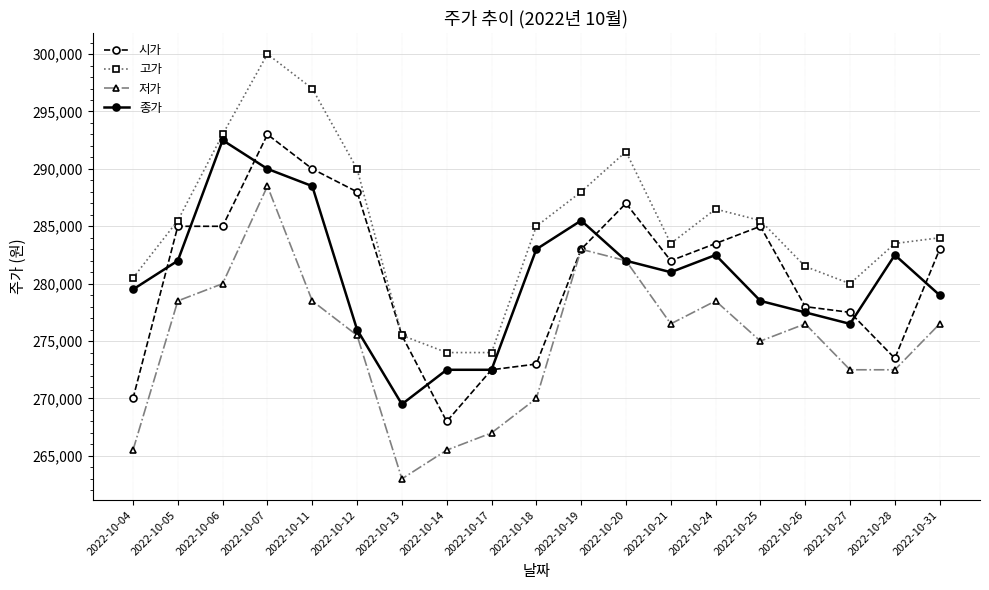

What is the sum of the 저가 values at 2022-10-07 and 2022-10-25?

563500